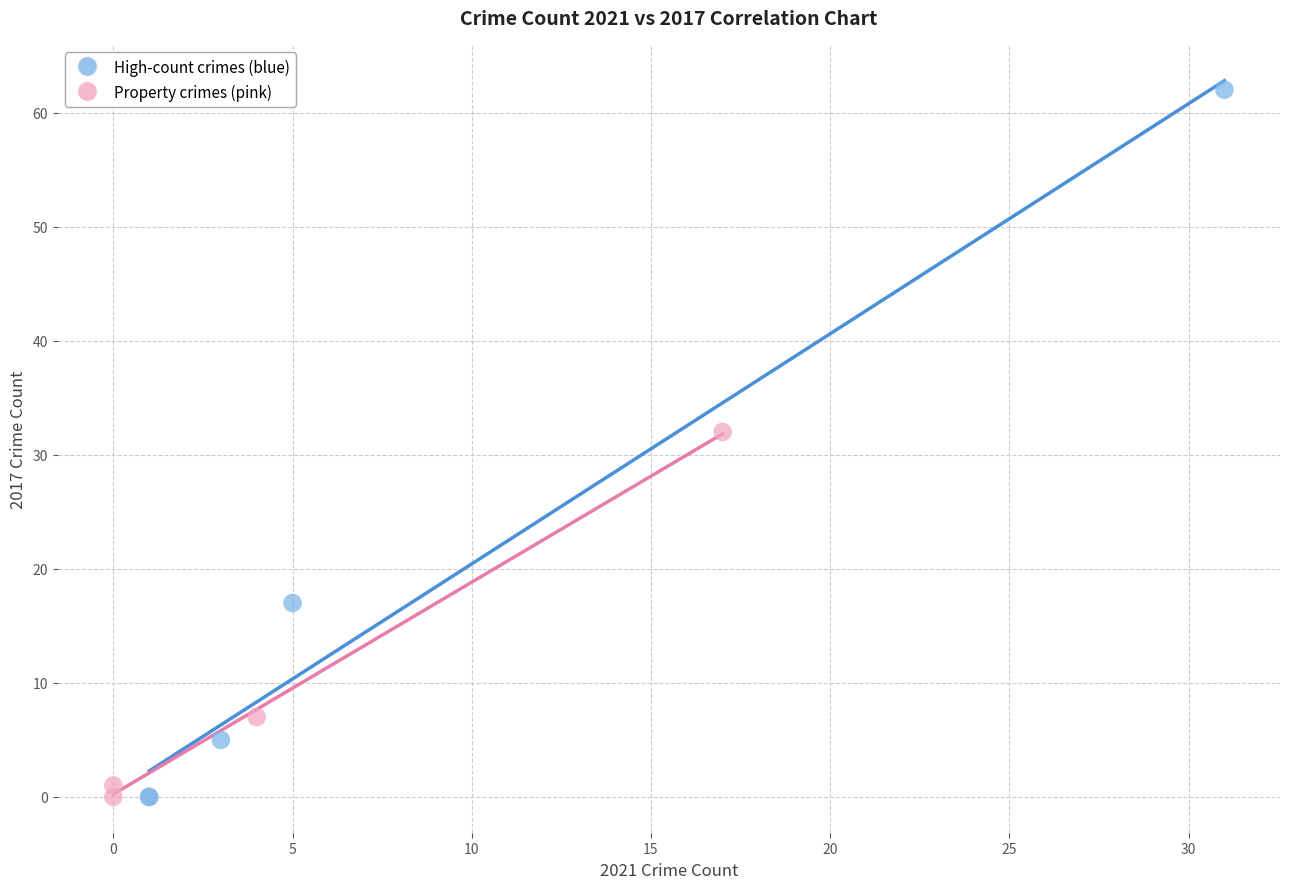

Which series contains the highest Y value?

High-count crimes (blue)